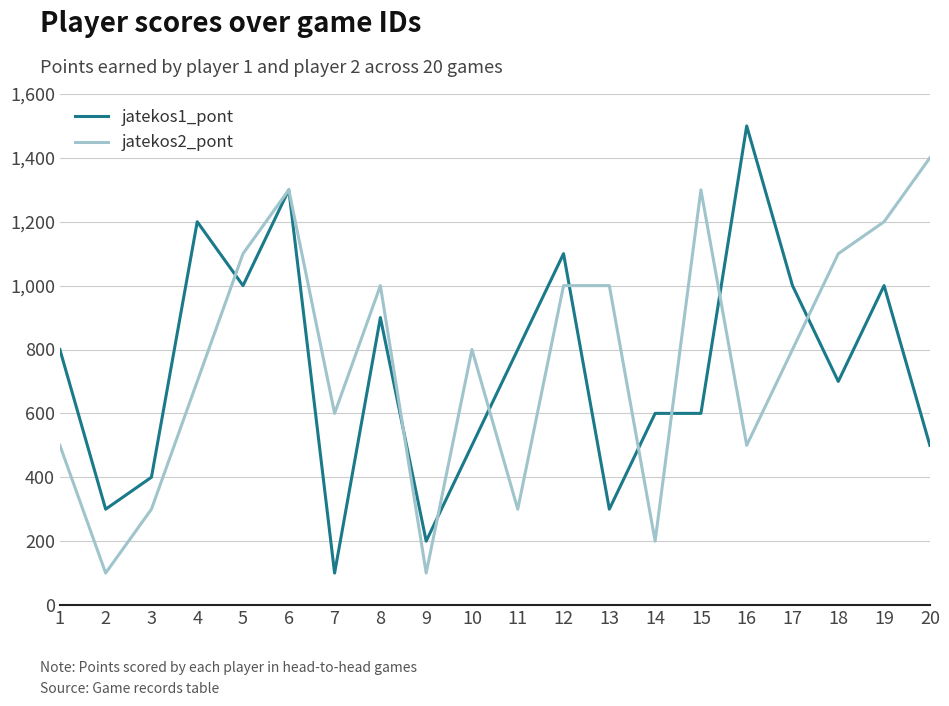

What are all the series names shown in the legend?

jatekos1_pont, jatekos2_pont